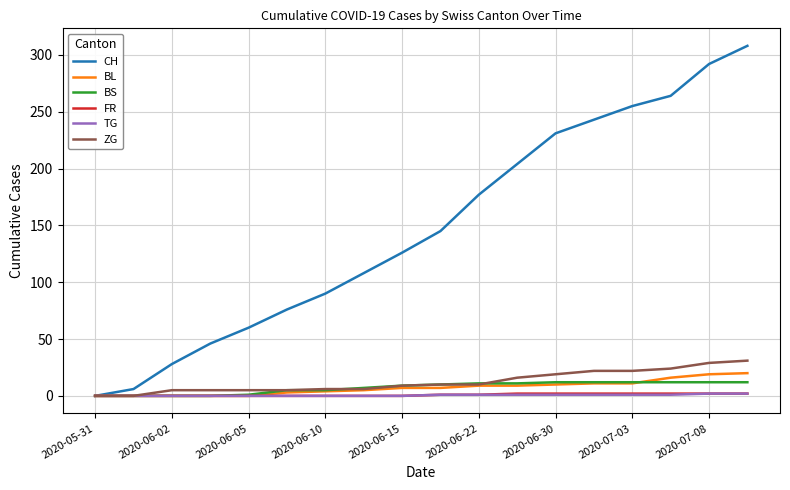

Which series has the largest total across all categories?

CH